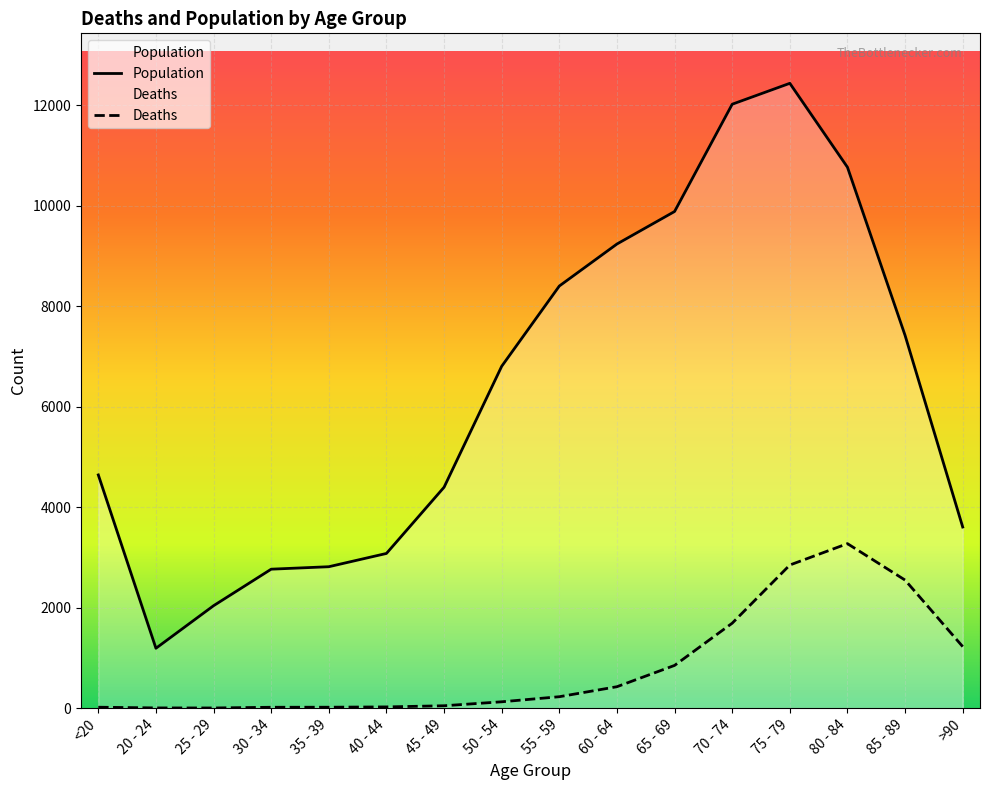

Which has a higher value, 75 - 79 or 70 - 74?

75 - 79